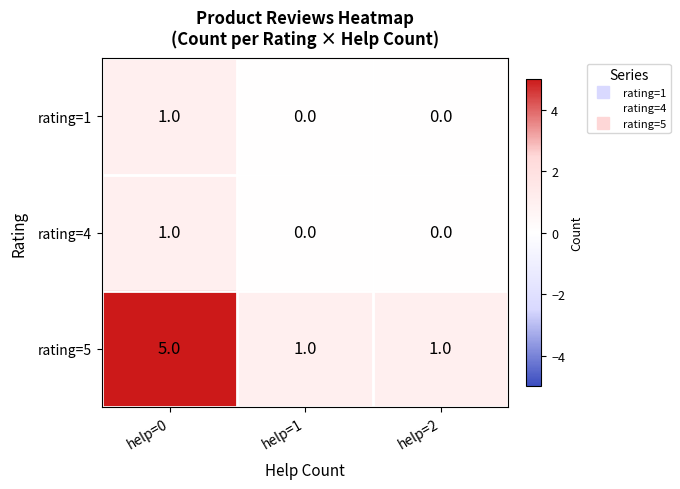

Which series has the largest total across all categories?

rating=5